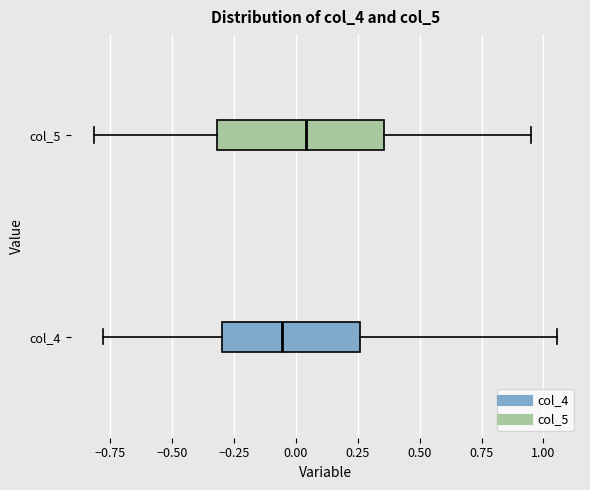

Reading bottom to top, transcribe this box plot: for each box, give where its median line is, the range the box spans, and where its two whiskers end, as read against the x-axis. The values are not printed on the chart, so give them approximately, as read against the axis.

col_4: median -0.05, box -0.30 to 0.25, whiskers -0.80 to 1.05
col_5: median 0.05, box -0.30 to 0.35, whiskers -0.80 to 0.95